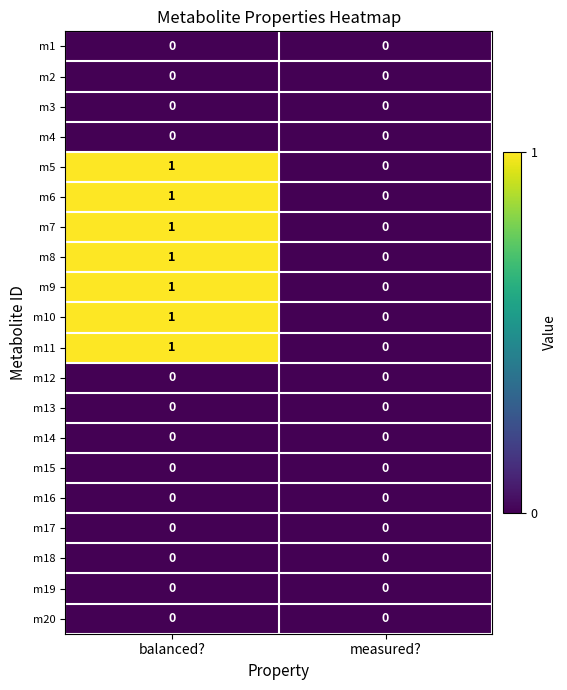

At which label is m8 closest to 0?

measured?